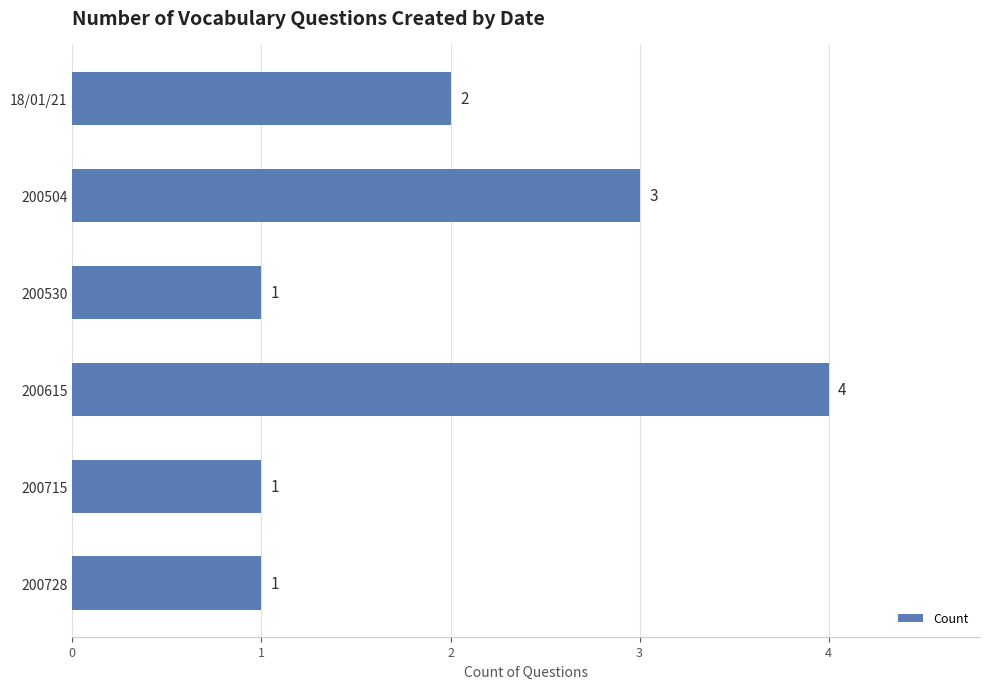

How many values are below 2?

3